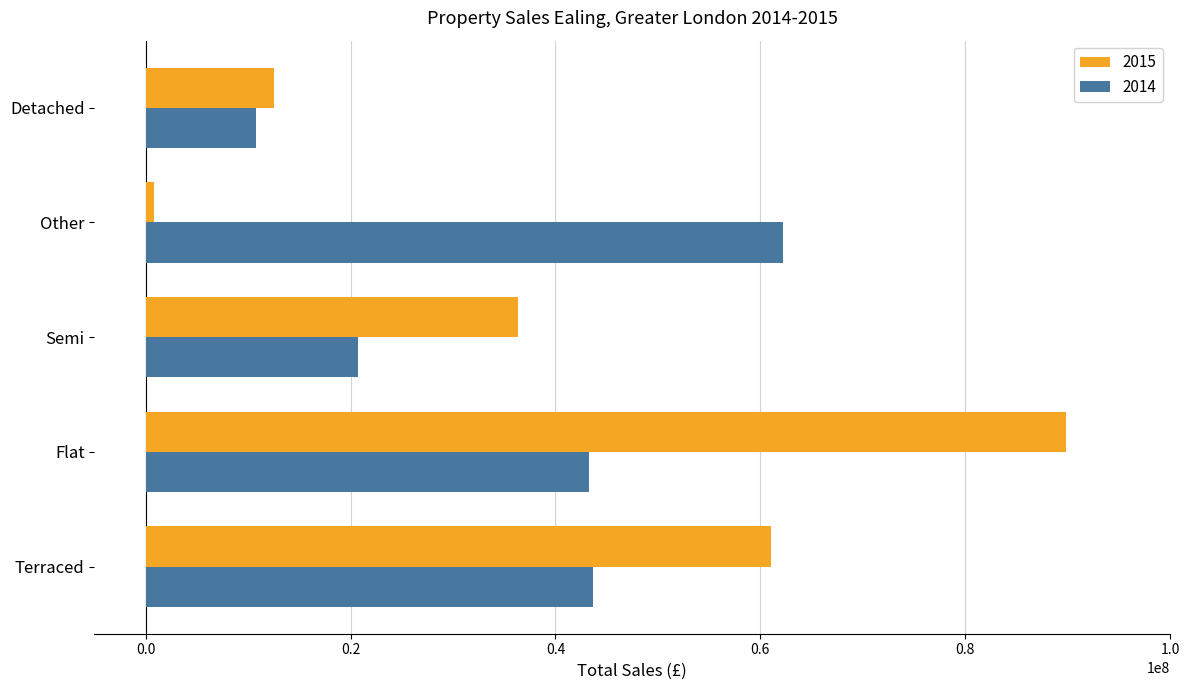

Rank the series by their maximum value, from lowest to highest.

2014, 2015